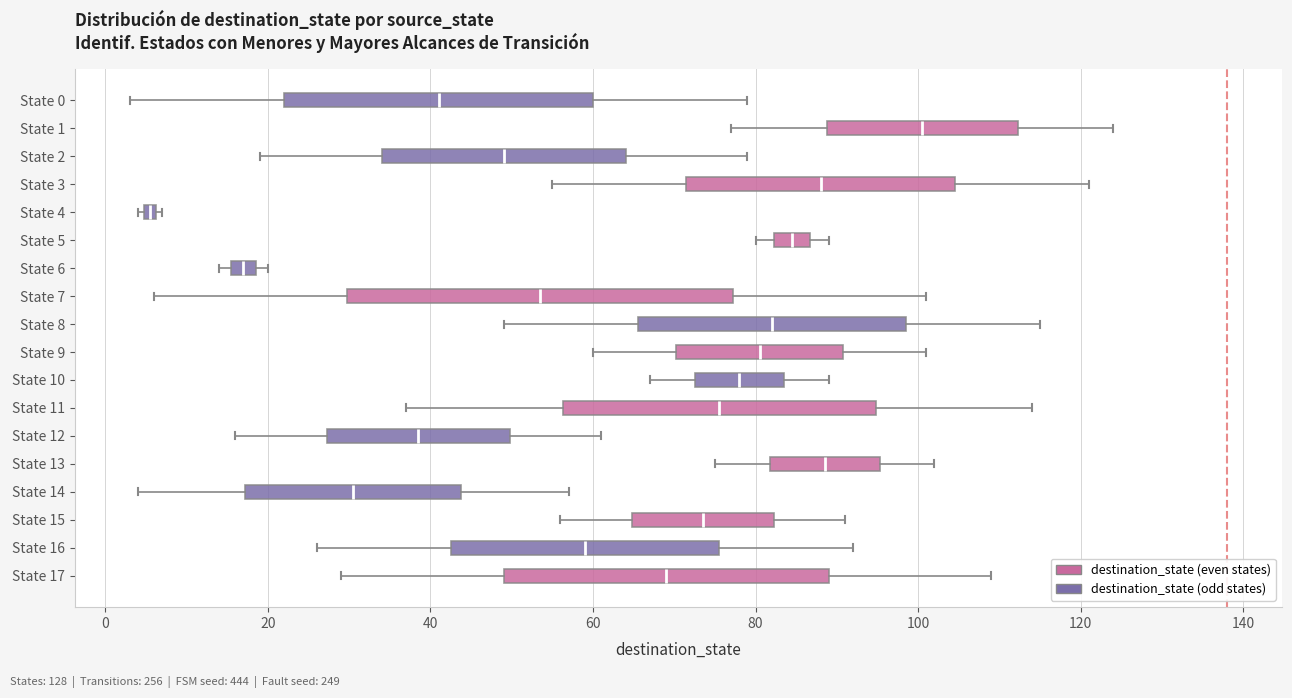

Which box's median line is the furthest to the left?

State 4